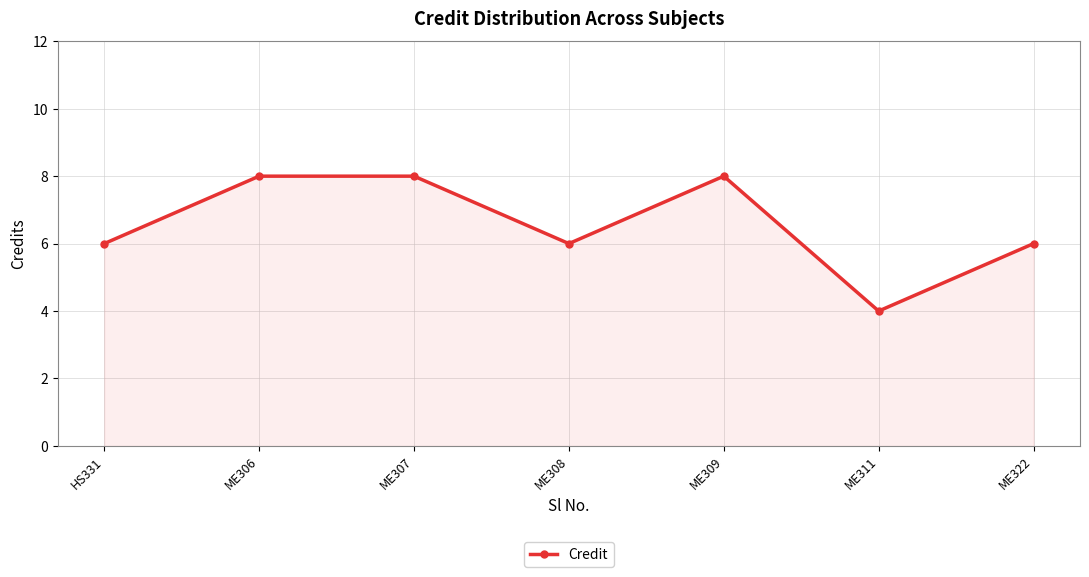

What is the average value?

7